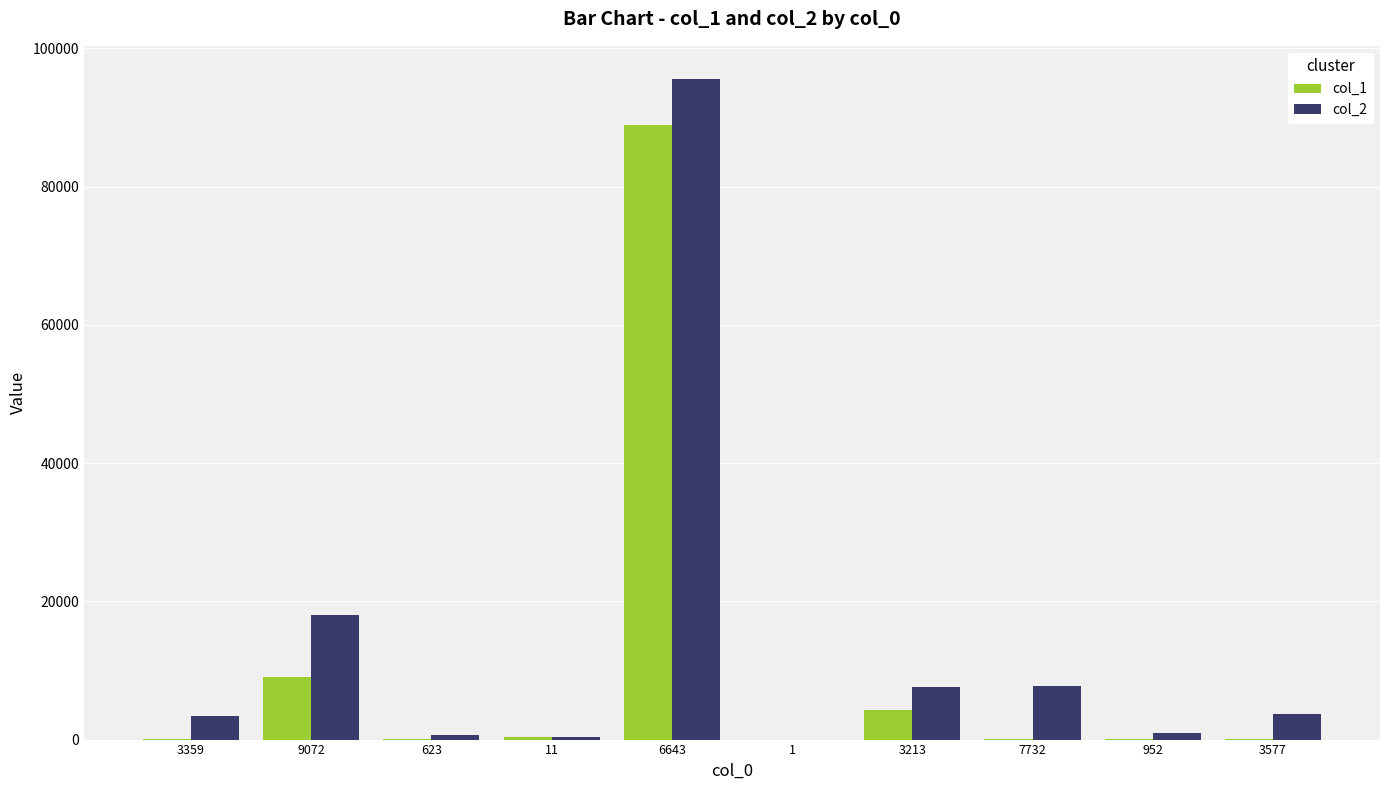

What is the greatest value displayed?

95585